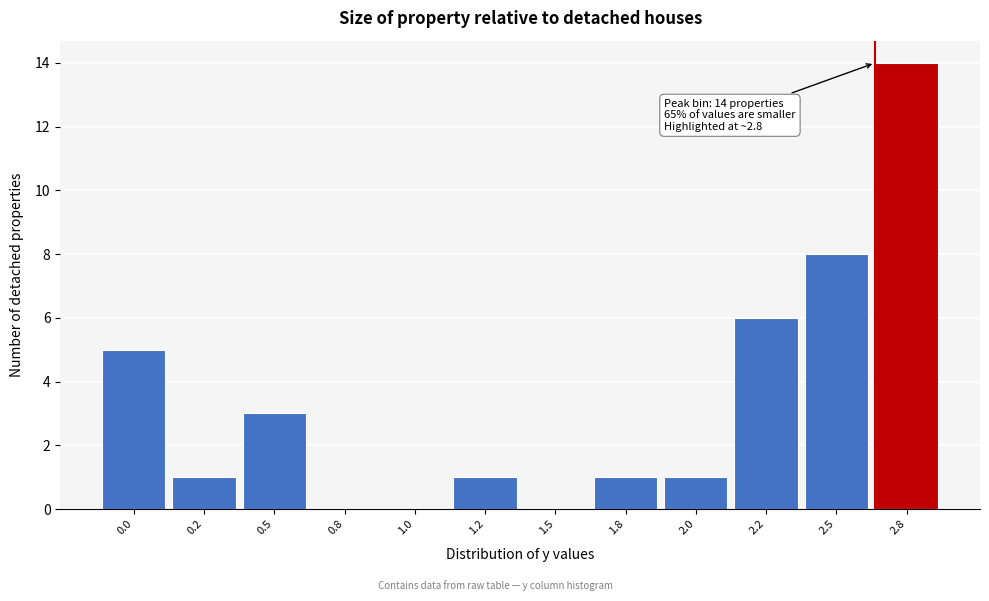

Reading left to right, transcribe all the data shown in this chart.

0.0=5	0.2=1	0.5=3	0.8=0	1.0=0	1.2=1	1.5=0	1.8=1	2.0=1	2.2=6	2.5=8	2.8=14